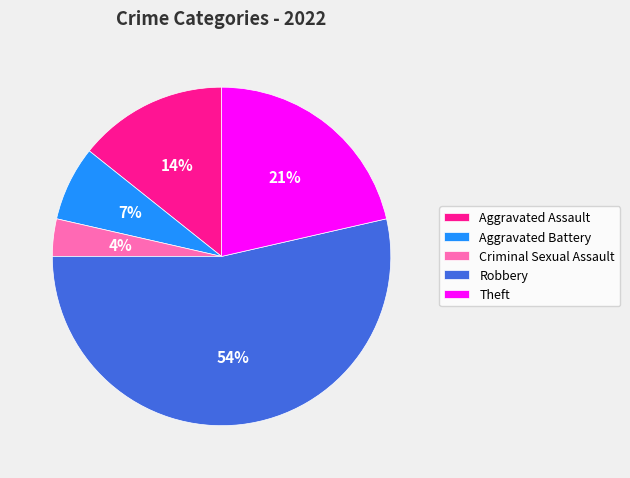

What percentage is the Aggravated Battery slice, to the nearest percent?

7%